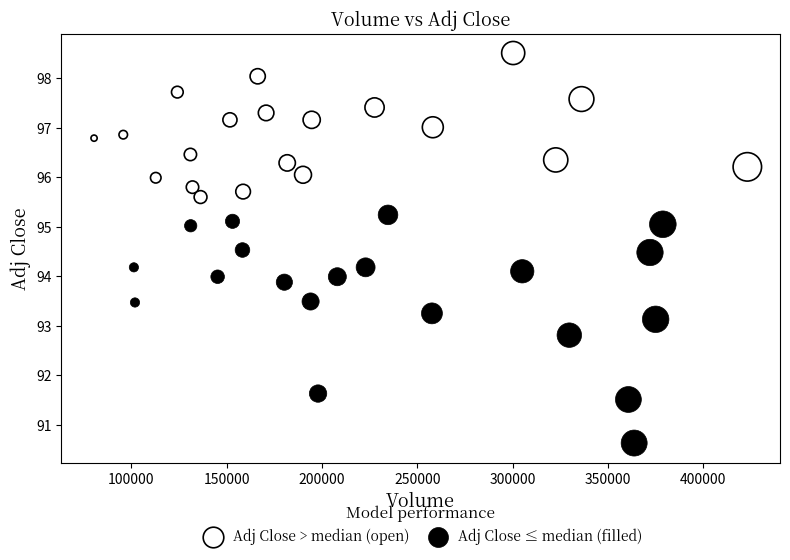

Which series contains the lowest Y value?

Adj Close ≤ median (filled)